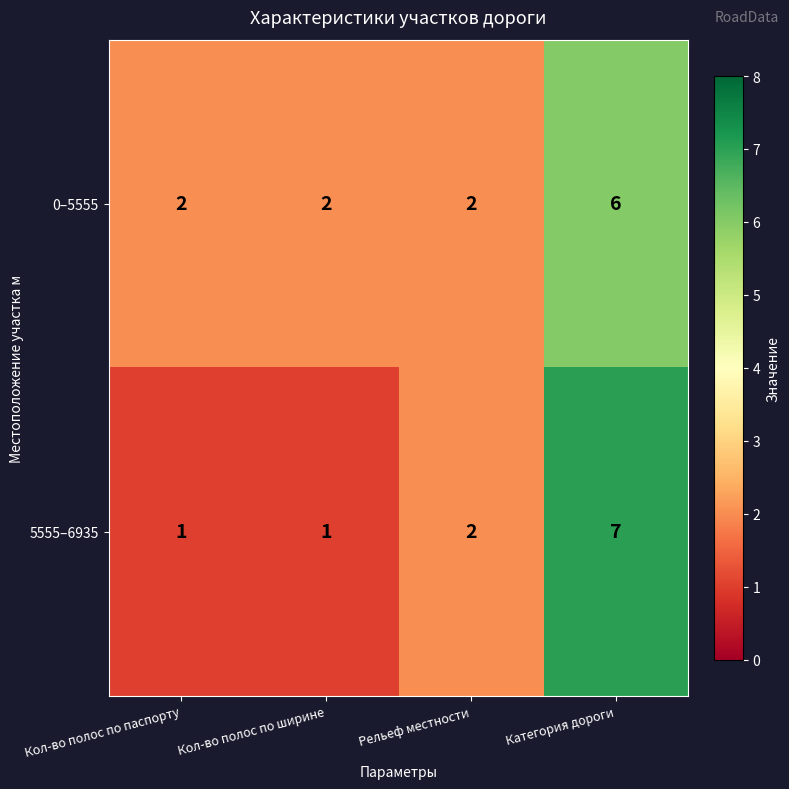

Reading left to right, extract all data points from this chart.

0–5555: 2	2	2	6
5555–6935: 1	1	2	7